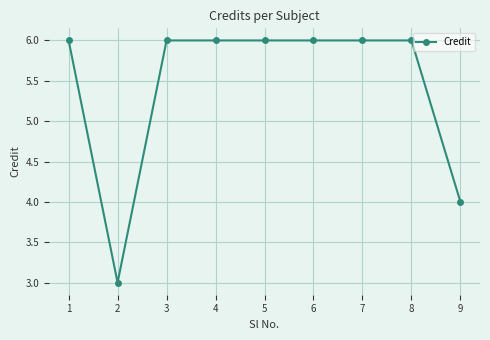

What is the value of the 1st point from the left?

6